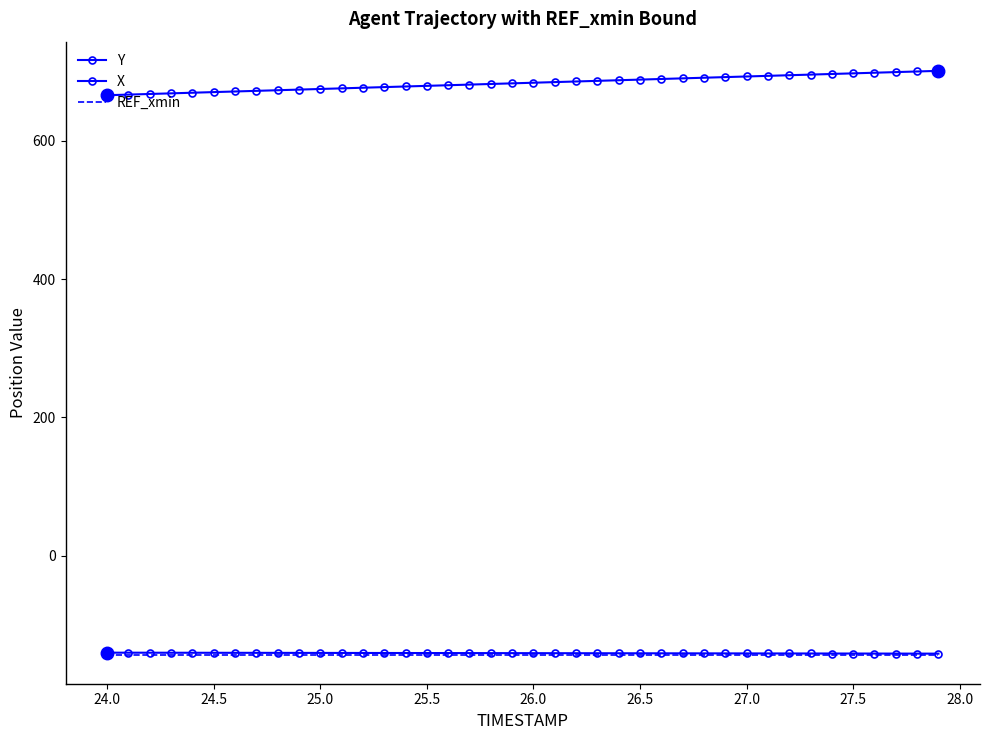

How many data points in Y are above 683?

20